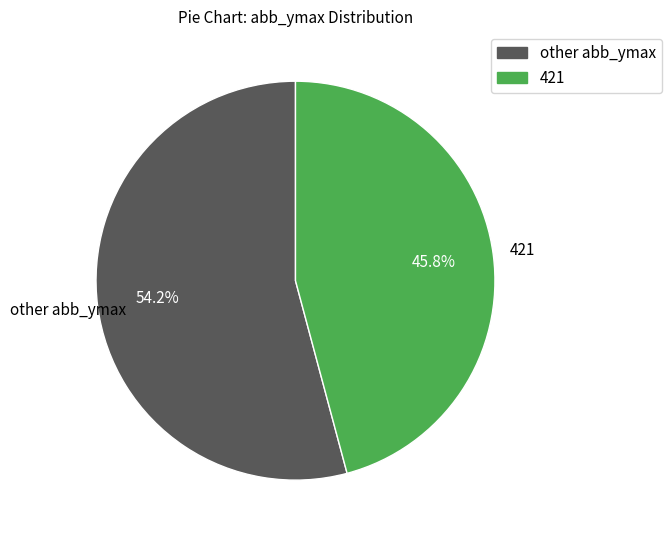

Does any single category account for the majority?

Yes